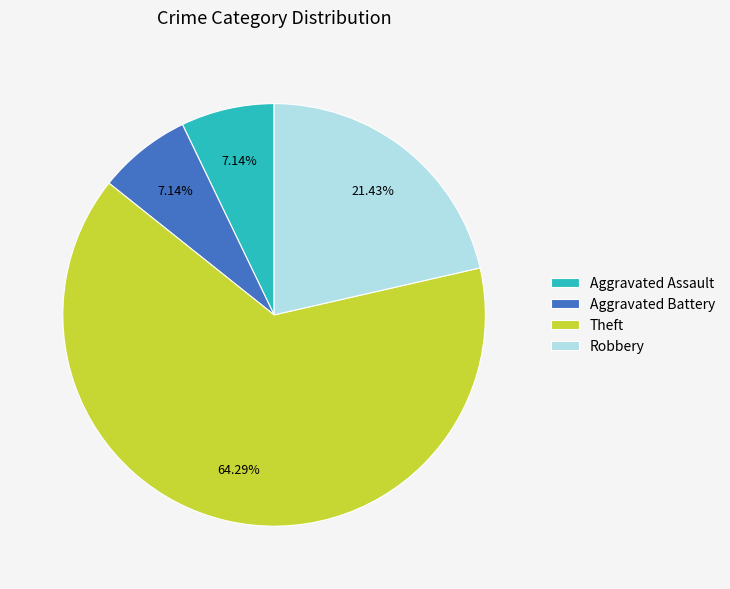

What is the ratio of the value at Robbery to the value at Aggravated Assault?

3.0